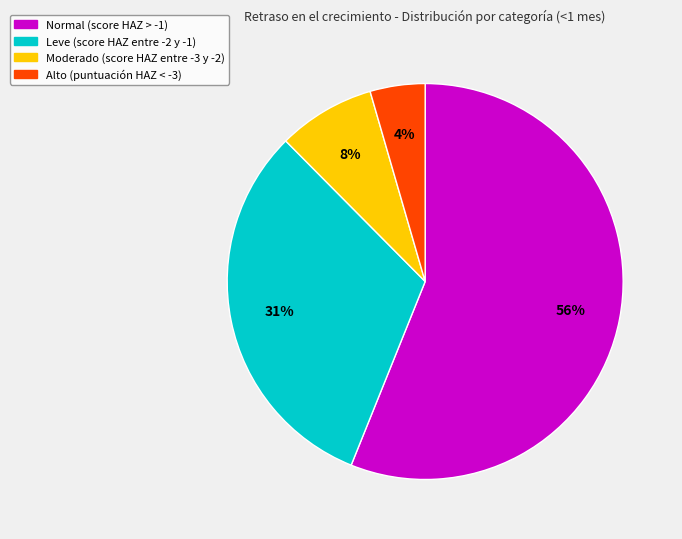

True or false: Moderado (score HAZ entre -3 y -2) accounts for 1% of the total.

False